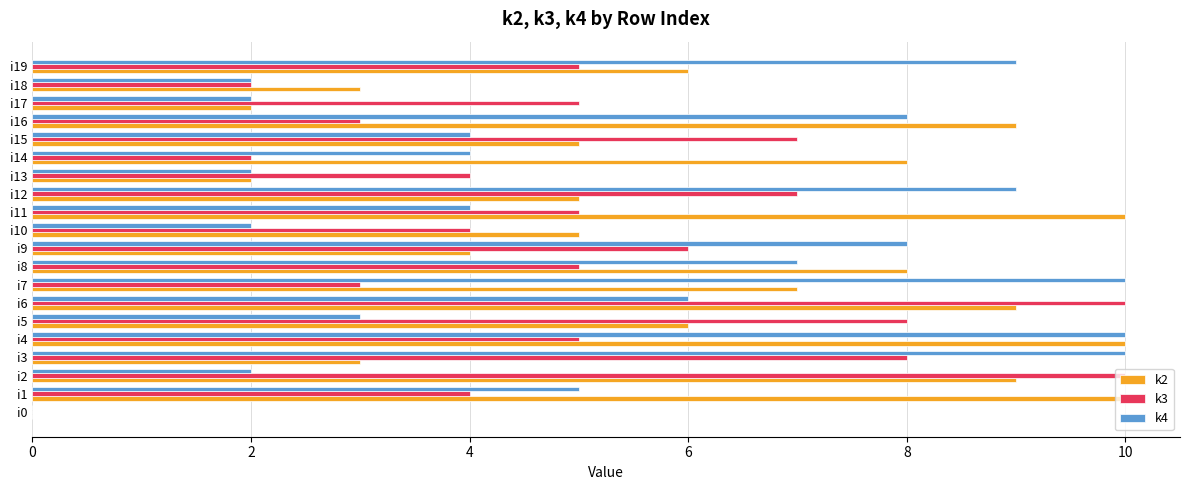

Which series changed the most between i0 and i18?

k2